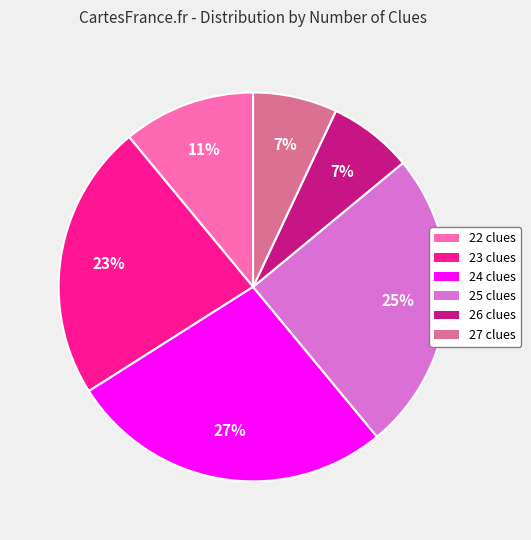

To the nearest percent, what is the average slice percentage?

17%